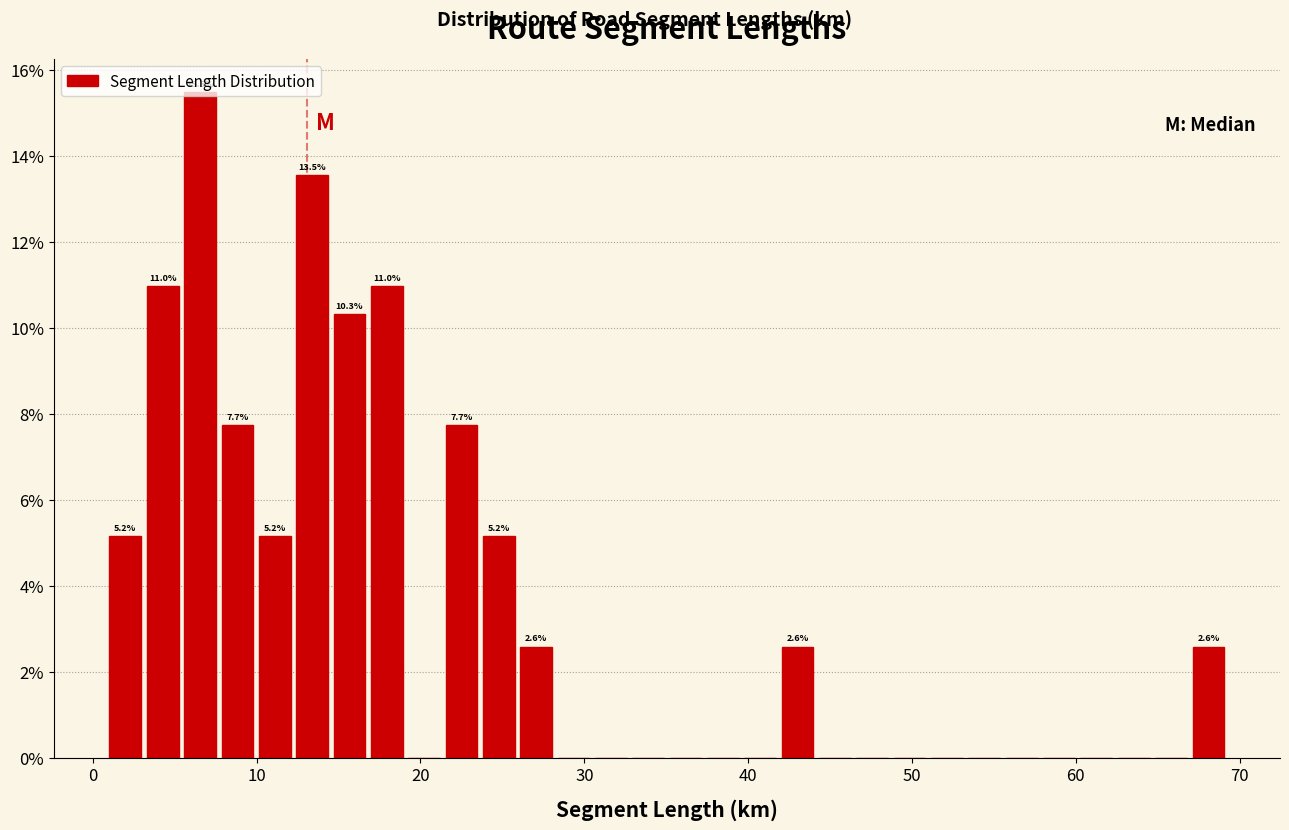

Around what value on the x-axis is the tallest bar? Give the approximate position of its centre, as read against the axis.

7